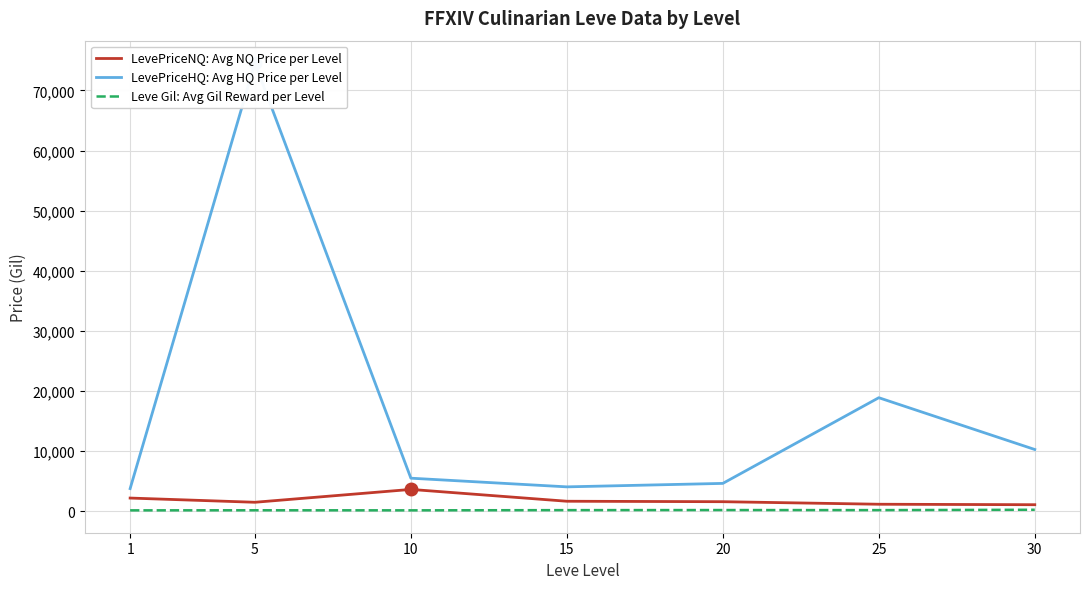

Rank the categories by LevePriceHQ: Avg HQ Price per Level value from lowest to highest.

1, 15, 20, 10, 30, 25, 5